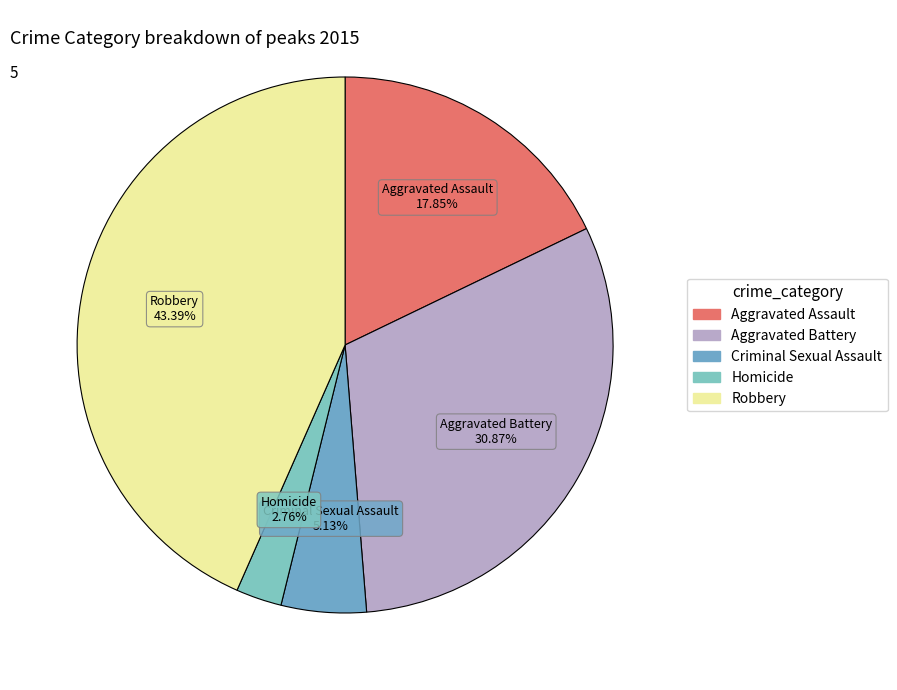

What is the smallest slice in the pie chart?

Homicide